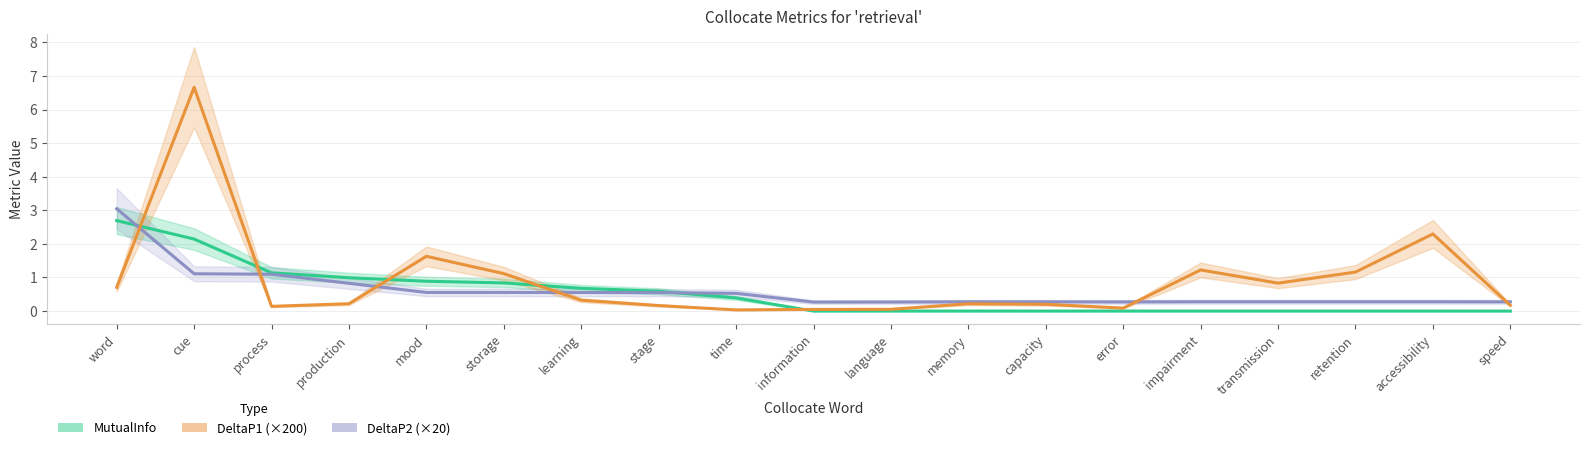

What is the sum of the DeltaP2 (×20) values at language and stage?

0.8